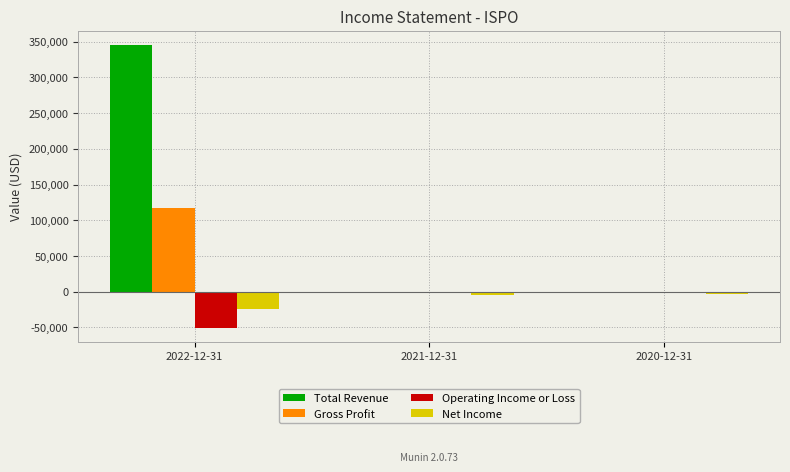

What is the total value across all series at 2020-12-31?

-3000